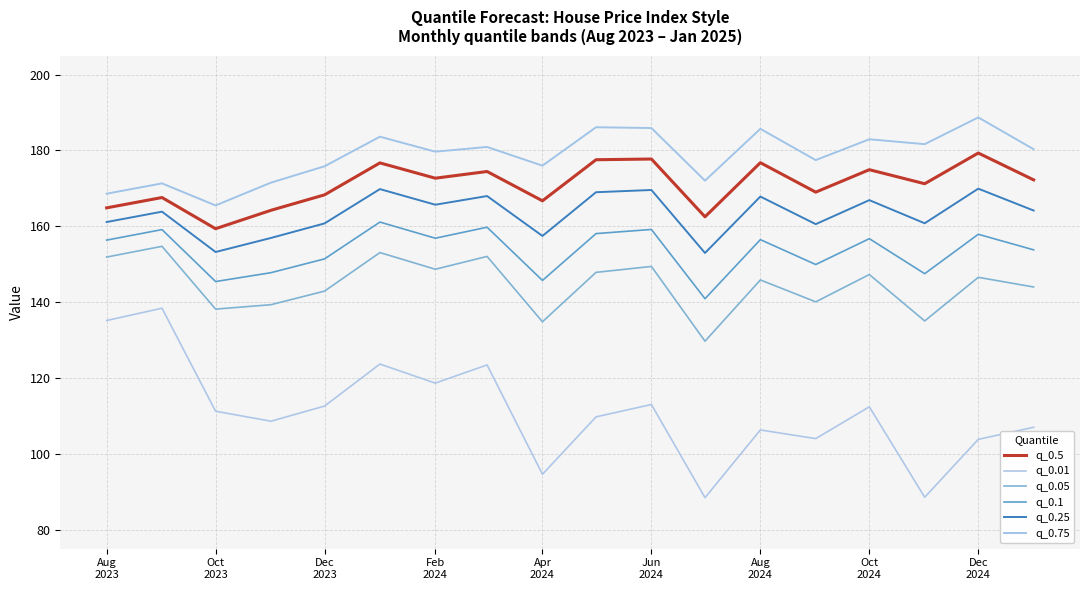

How many lines are shown in the chart?

6